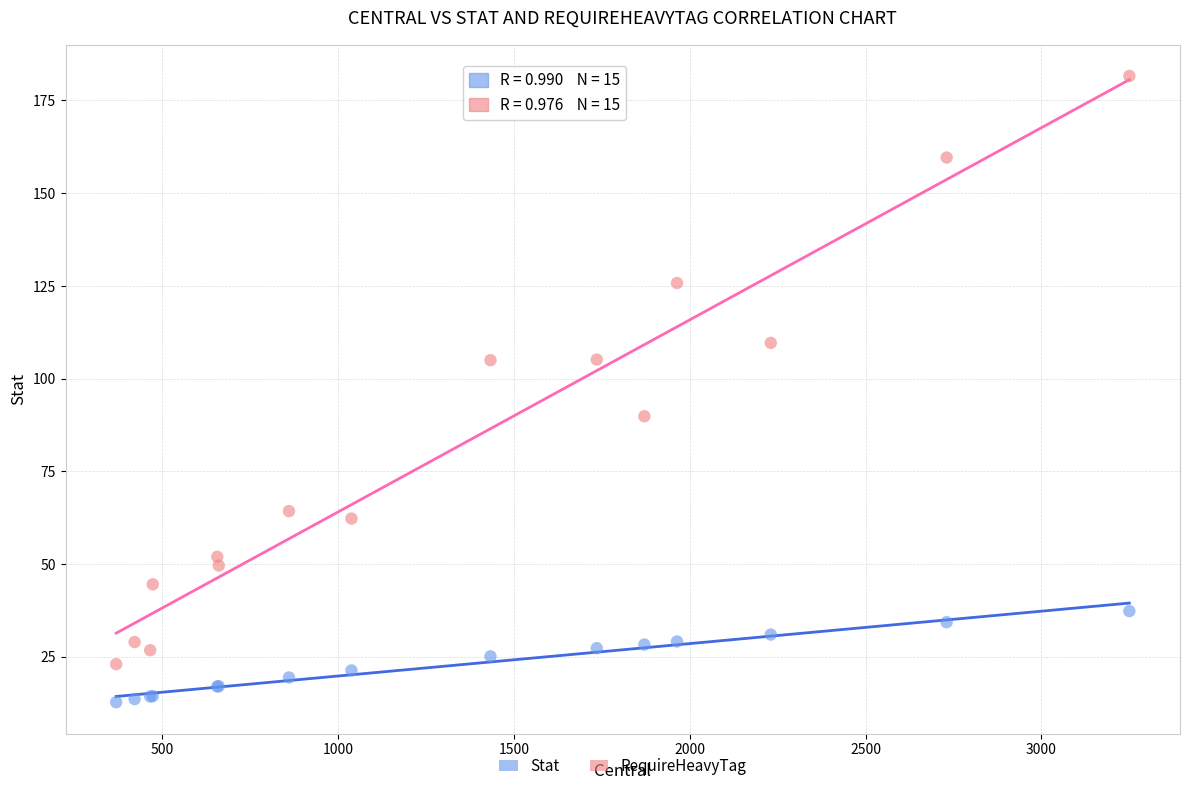

Which series has the largest Y range (max minus min)?

RequireHeavyTag